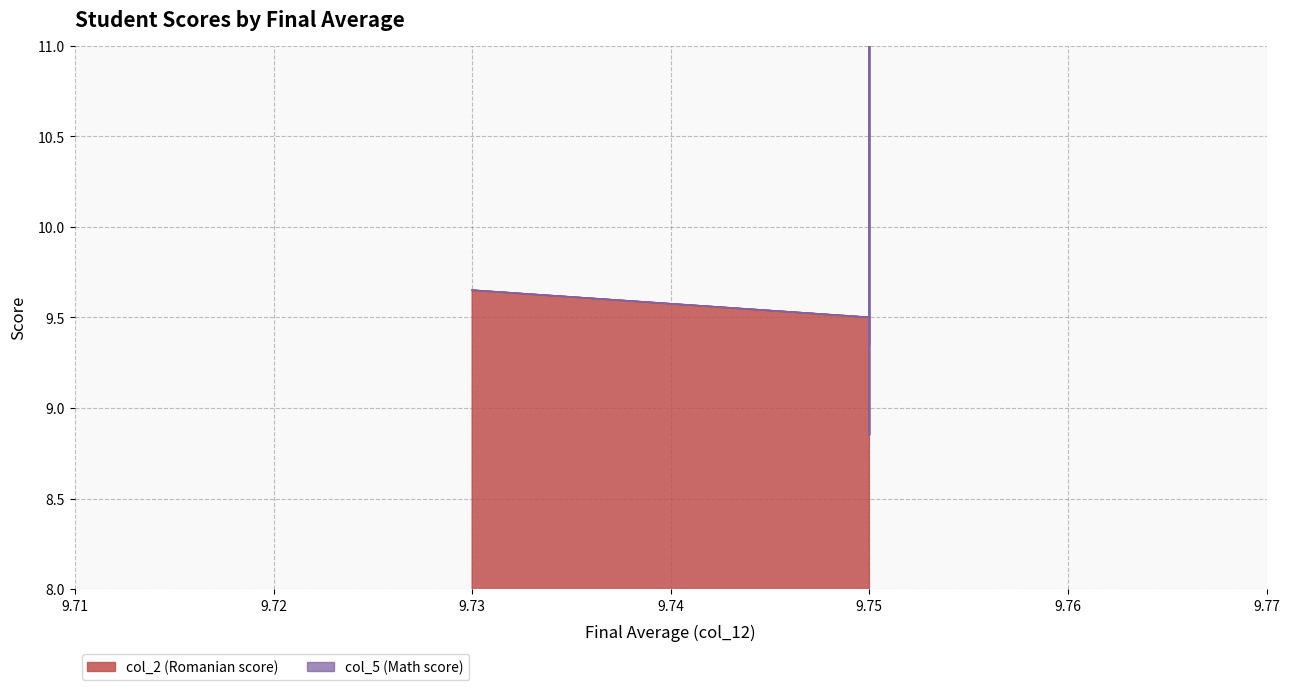

True or false: col_2 (Romanian score) and col_5 (Math score) intersect in this chart.

False